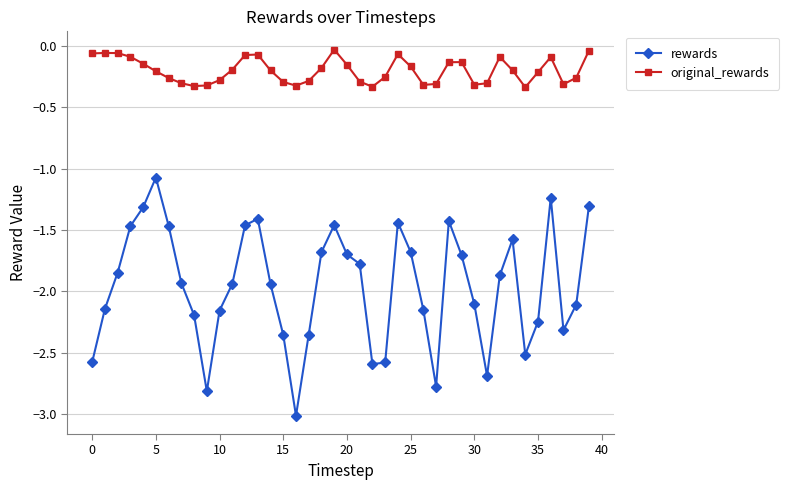

How many categories are shown in the chart?

40